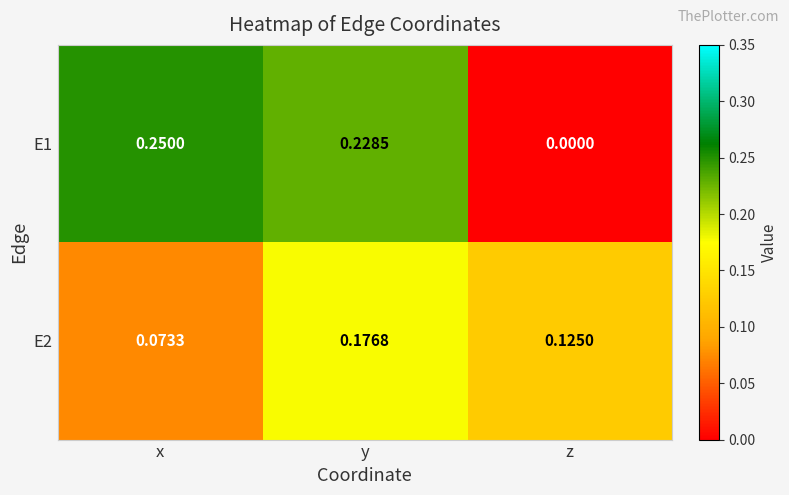

At which category does the chart reach its peak across all series?

x